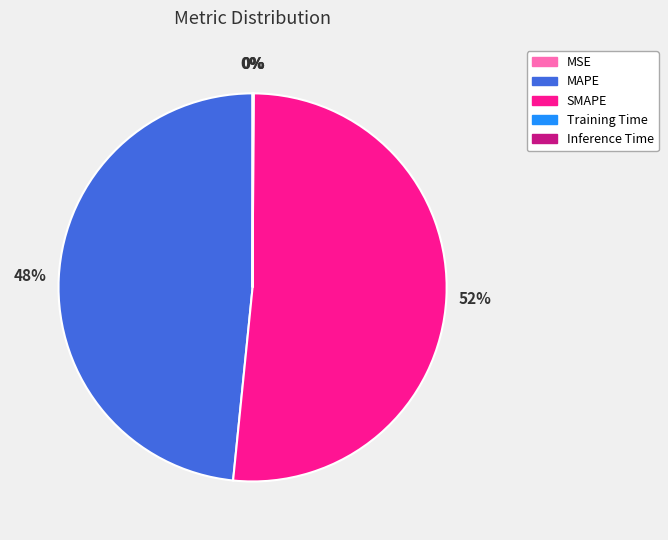

What is the majority slice?

SMAPE